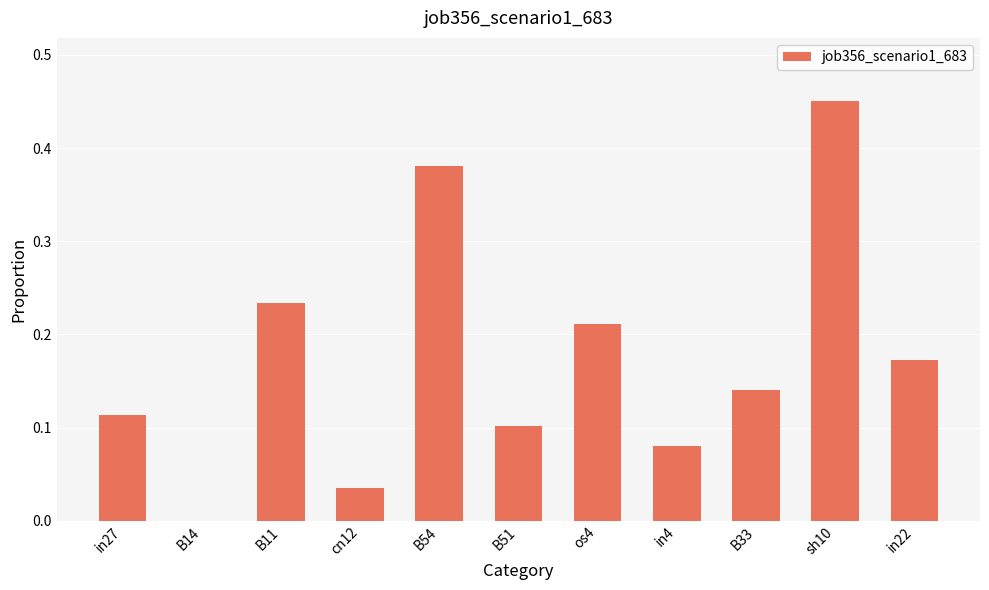

Which category has the highest value across all series?

sh10